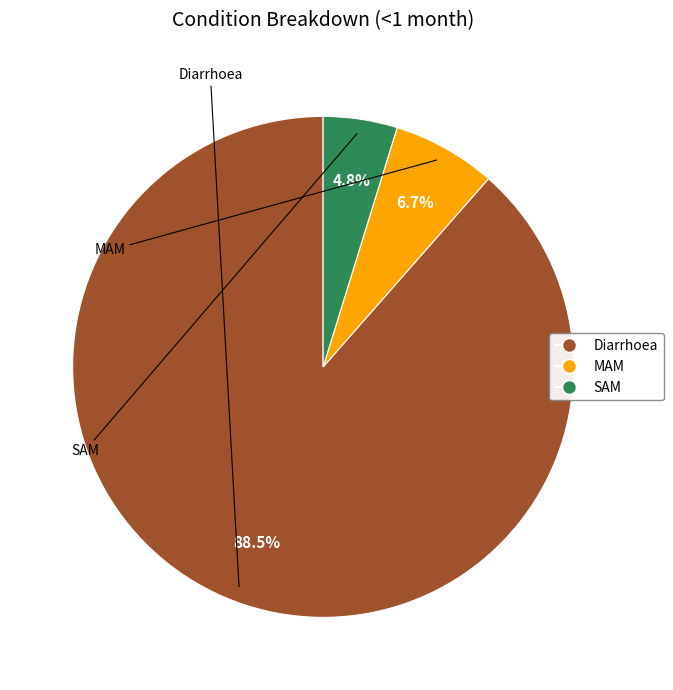

The SAM slice represents 16% of the pie. True or false?

False